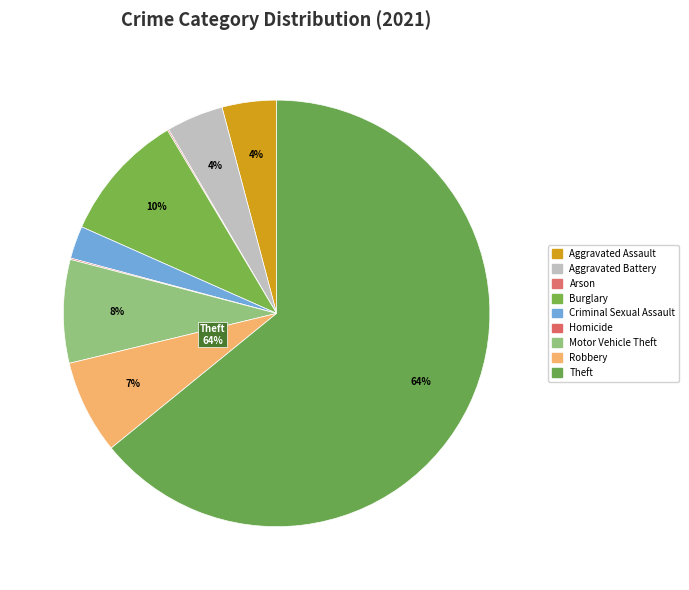

The Motor Vehicle Theft slice represents 16% of the pie. True or false?

False